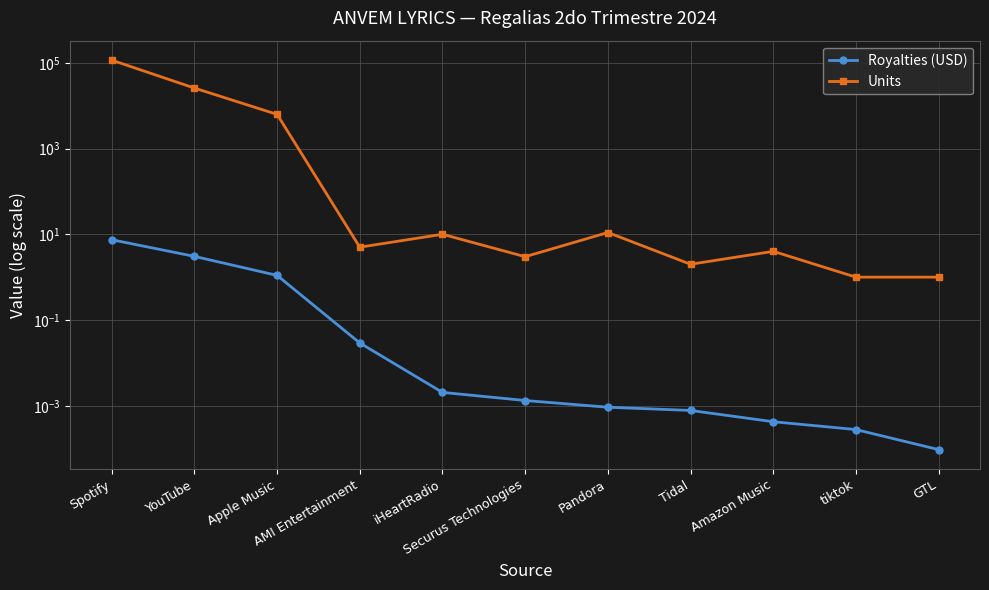

At which category does the chart reach its peak across all series?

Spotify